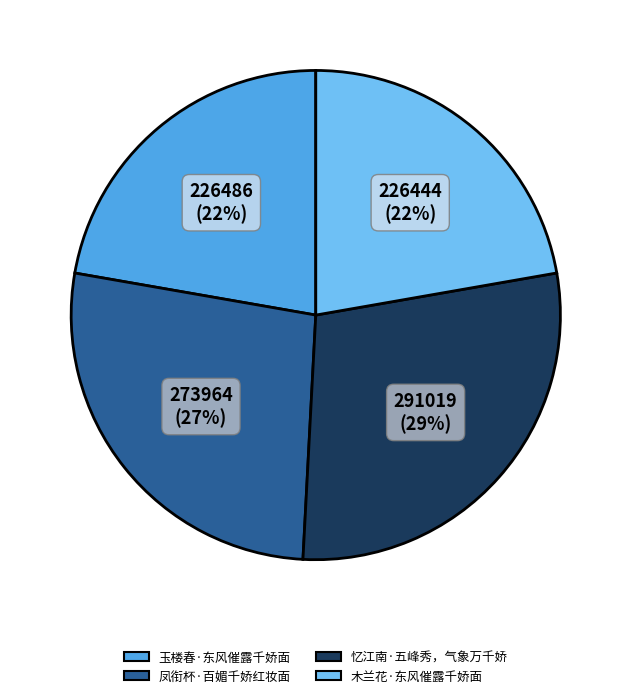

Count the number of slices in the pie.

4